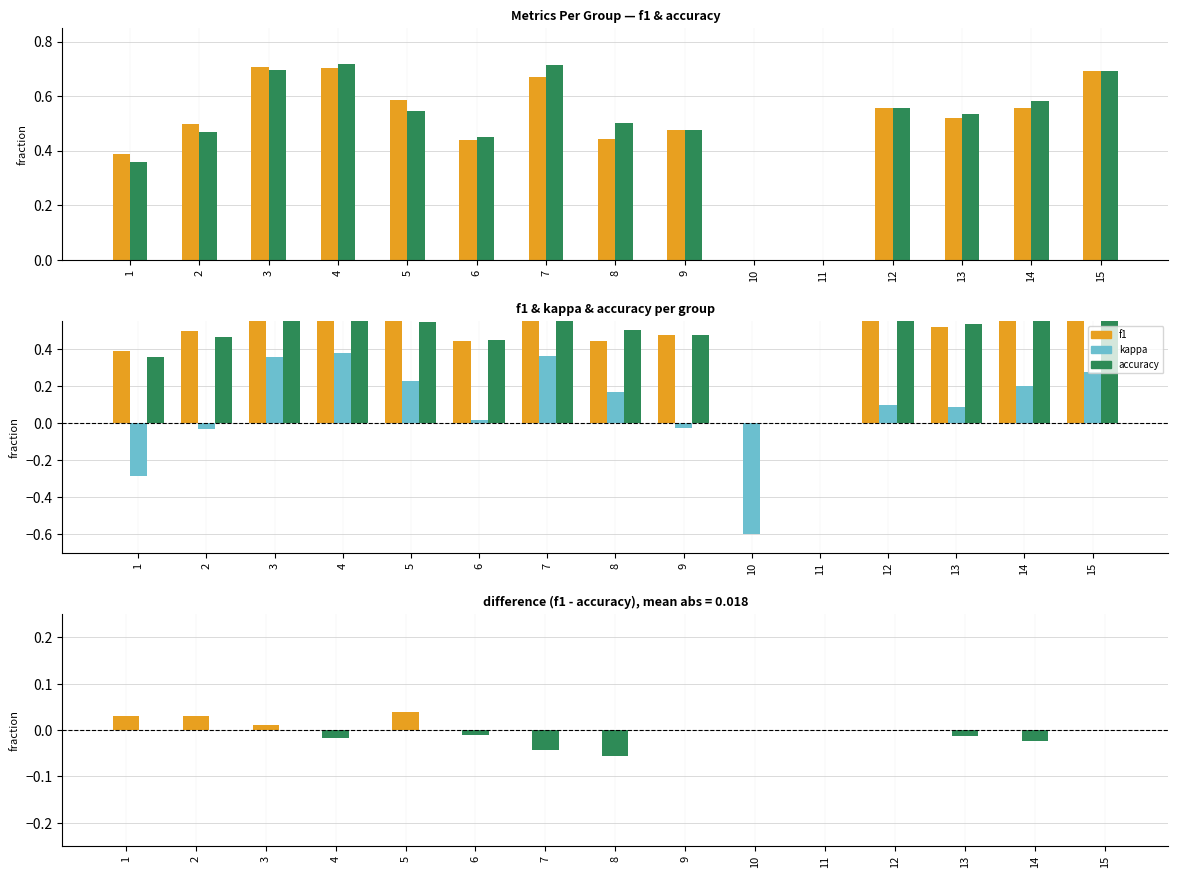

The kappa series shows 0.7 at 4. True or false?

False